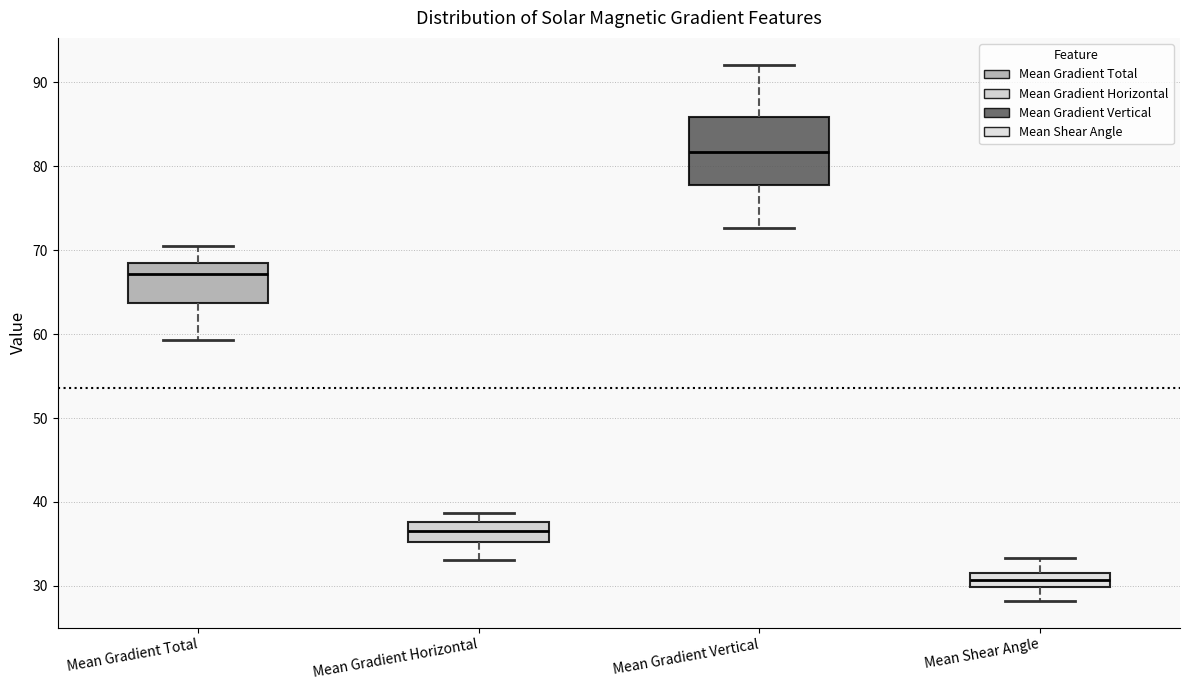

Reading left to right, read every box against the y-axis: the position of its median line, the range the box covers, and the ends of its whiskers. The values are not printed on the chart, so give them approximately, as read against the axis.

Mean Gradient Total: median 67, box 64 to 68, whiskers 59 to 71
Mean Gradient Horizontal: median 37, box 35 to 38, whiskers 33 to 39
Mean Gradient Vertical: median 82, box 78 to 86, whiskers 73 to 92
Mean Shear Angle: median 31, box 30 to 32, whiskers 28 to 33